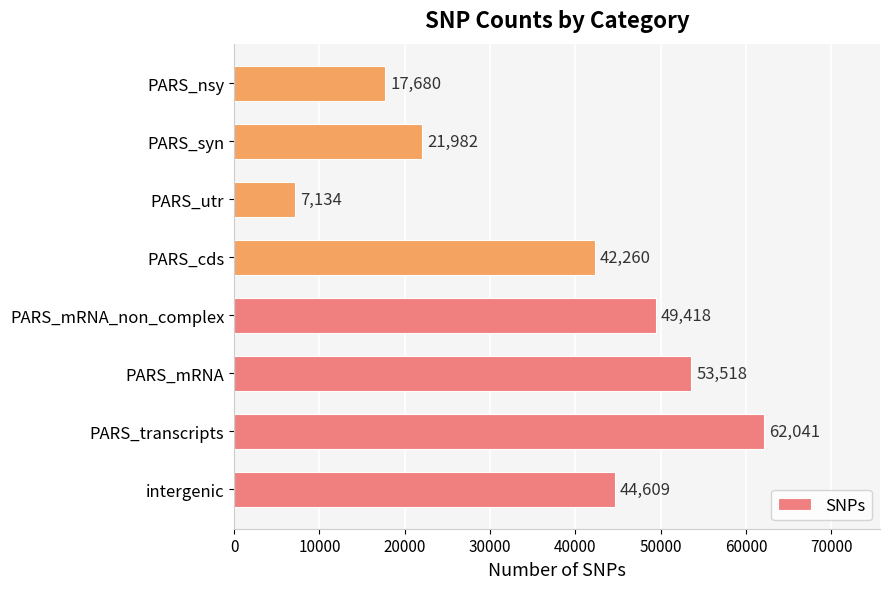

Reading bottom to top, extract all data points from this chart.

44609	62041	53518	49418	42260	7134	21982	17680